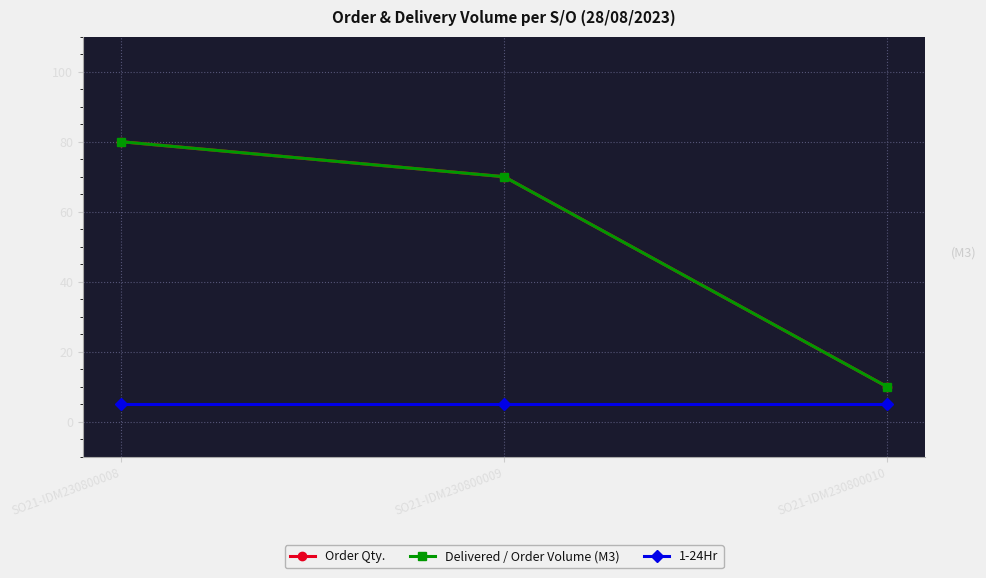

Reading right to left, what are all the values shown in this chart?

Order Qty.: SO21-IDM230800010=10	SO21-IDM230800009=70	SO21-IDM230800008=80
Delivered / Order Volume (M3): SO21-IDM230800010=10	SO21-IDM230800009=70	SO21-IDM230800008=80
1-24Hr: SO21-IDM230800010=5	SO21-IDM230800009=5	SO21-IDM230800008=5